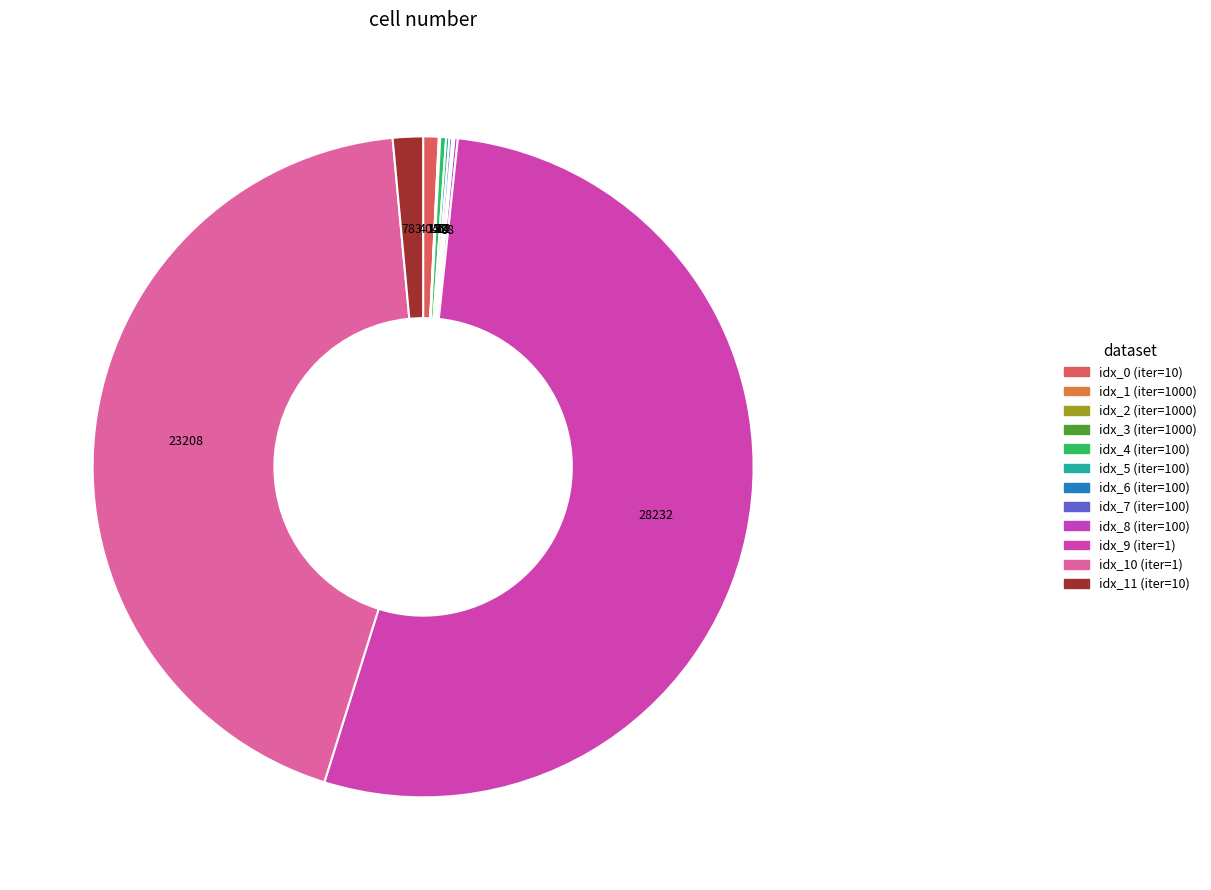

Which category accounts for the majority?

idx_9 (iter=1)